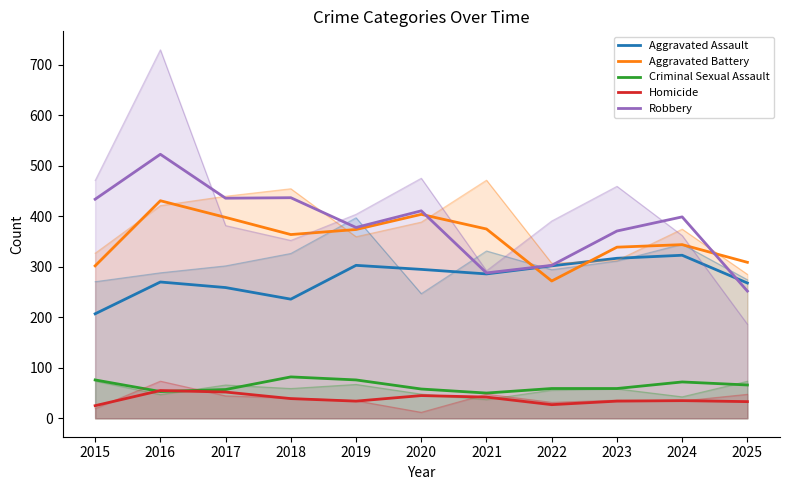

Reading left to right, extract all data points from this chart.

Aggravated Assault: 2015=207	2016=270	2017=259	2018=236	2019=303	2020=295	2021=286	2022=302	2023=317	2024=323	2025=268
Aggravated Battery: 2015=302	2016=431	2017=398	2018=364	2019=374	2020=404	2021=375	2022=272	2023=339	2024=344	2025=309
Criminal Sexual Assault: 2015=76	2016=53	2017=57	2018=82	2019=76	2020=58	2021=50	2022=59	2023=59	2024=72	2025=66
Homicide: 2015=25	2016=55	2017=52	2018=39	2019=34	2020=45	2021=42	2022=27	2023=34	2024=35	2025=33
Robbery: 2015=434	2016=523	2017=436	2018=437	2019=378	2020=411	2021=288	2022=303	2023=371	2024=399	2025=252